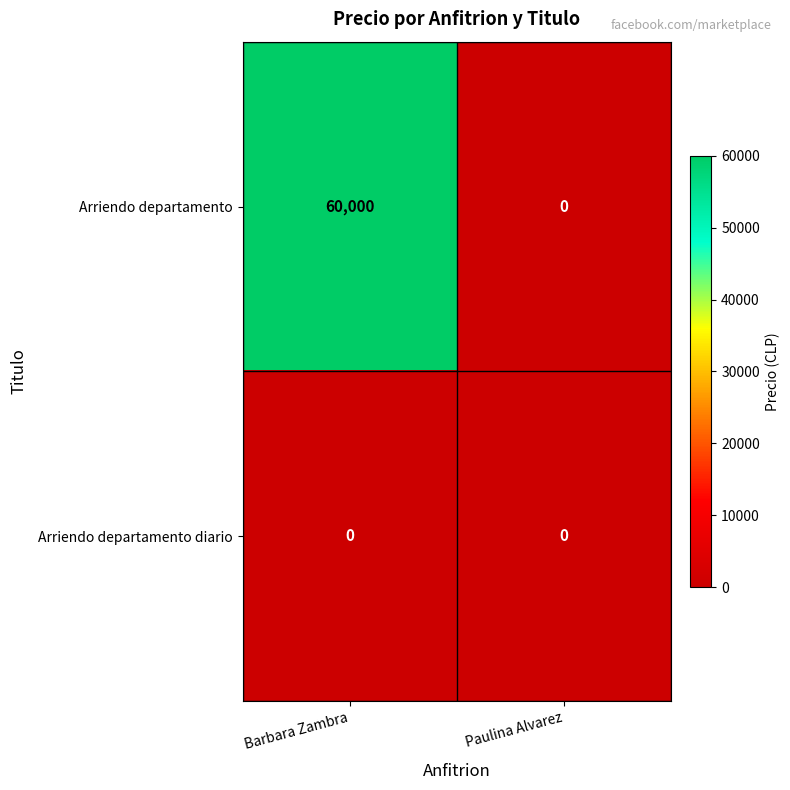

At which category is the sum across all series the highest?

Barbara Zambra